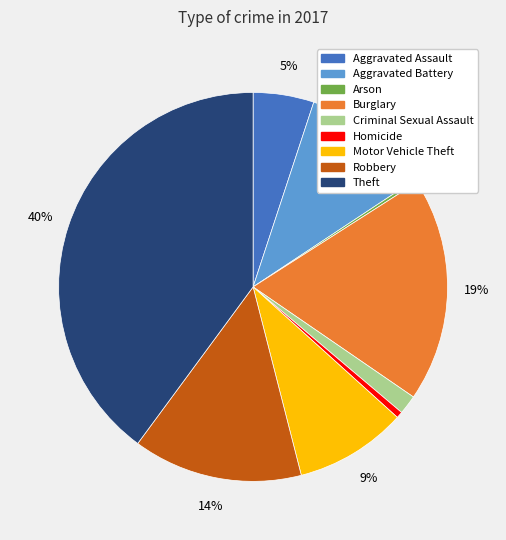

Which category has the biggest portion of the pie?

Theft